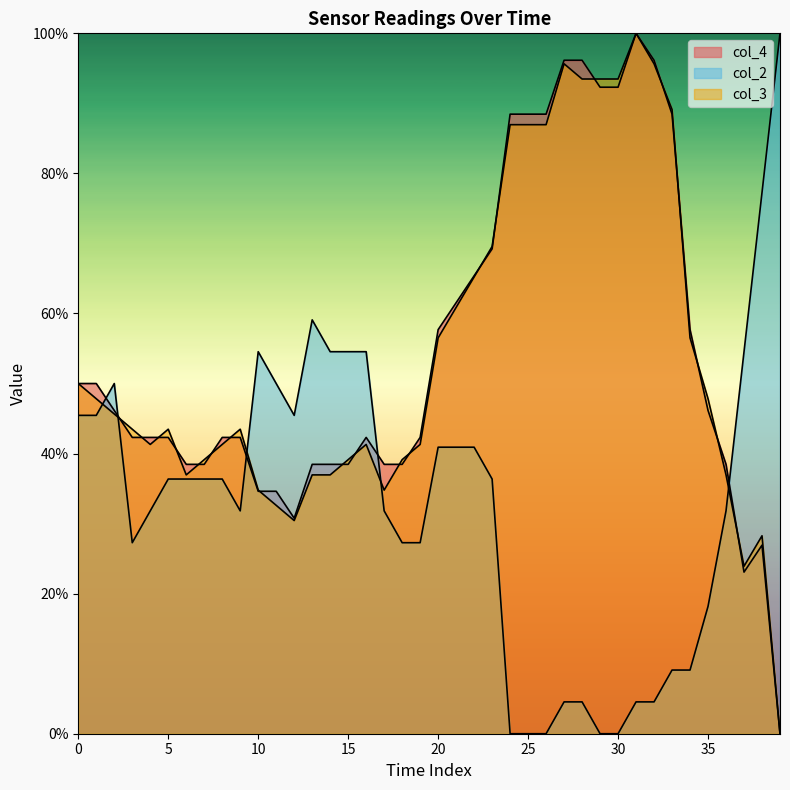

Does the chart display data point markers on the line(s)?

No